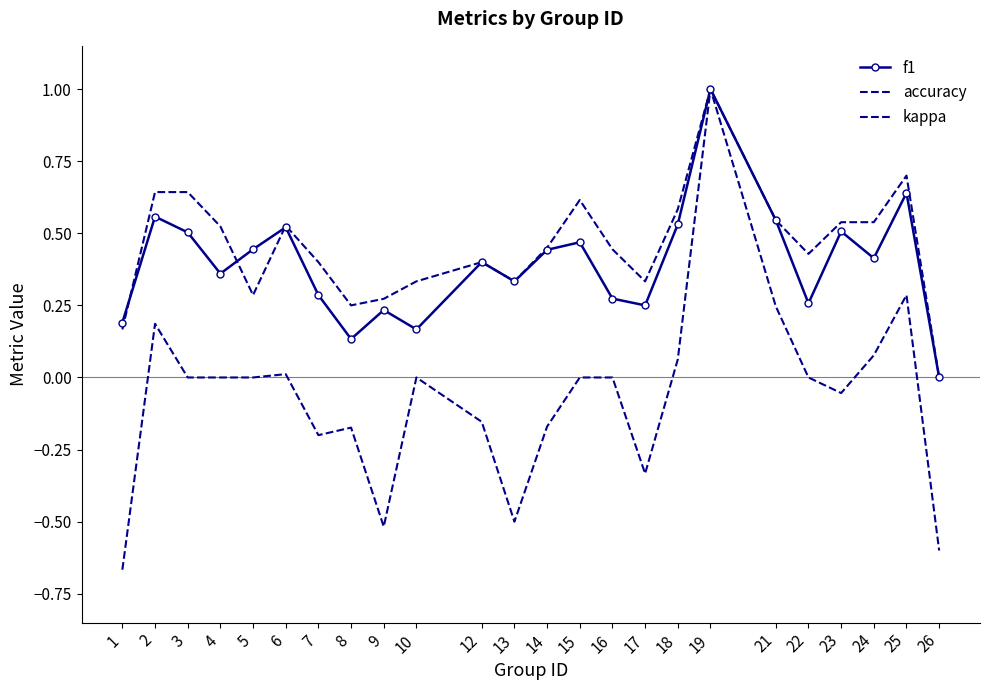

True or false: f1 and kappa intersect in this chart.

False